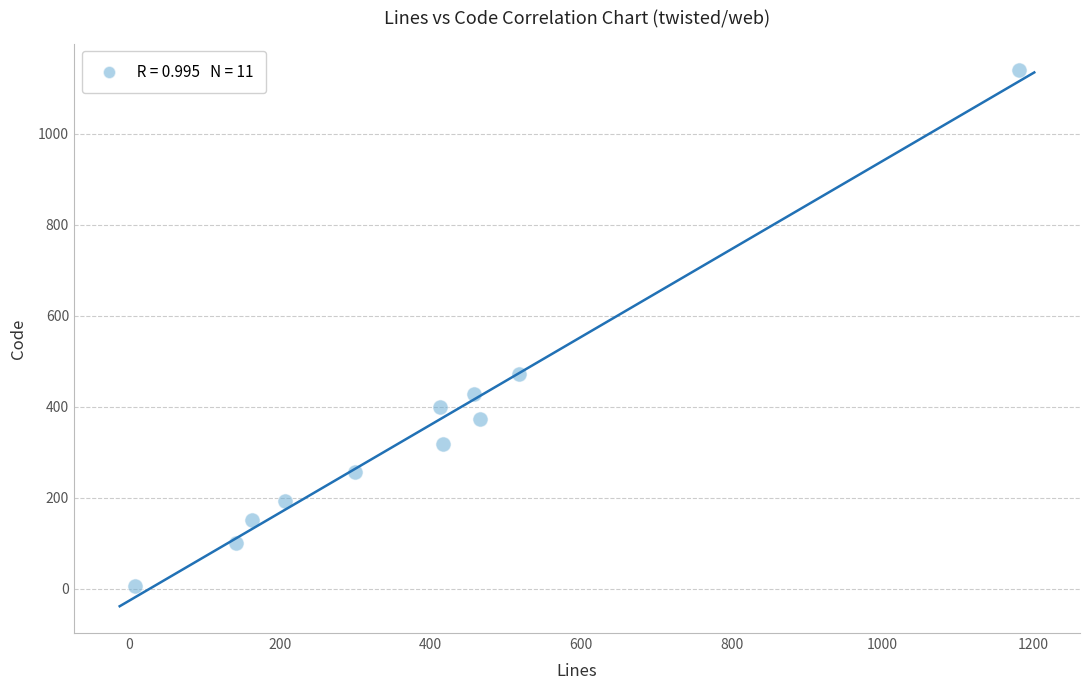

What is the range of X values (max minus min)?

1175